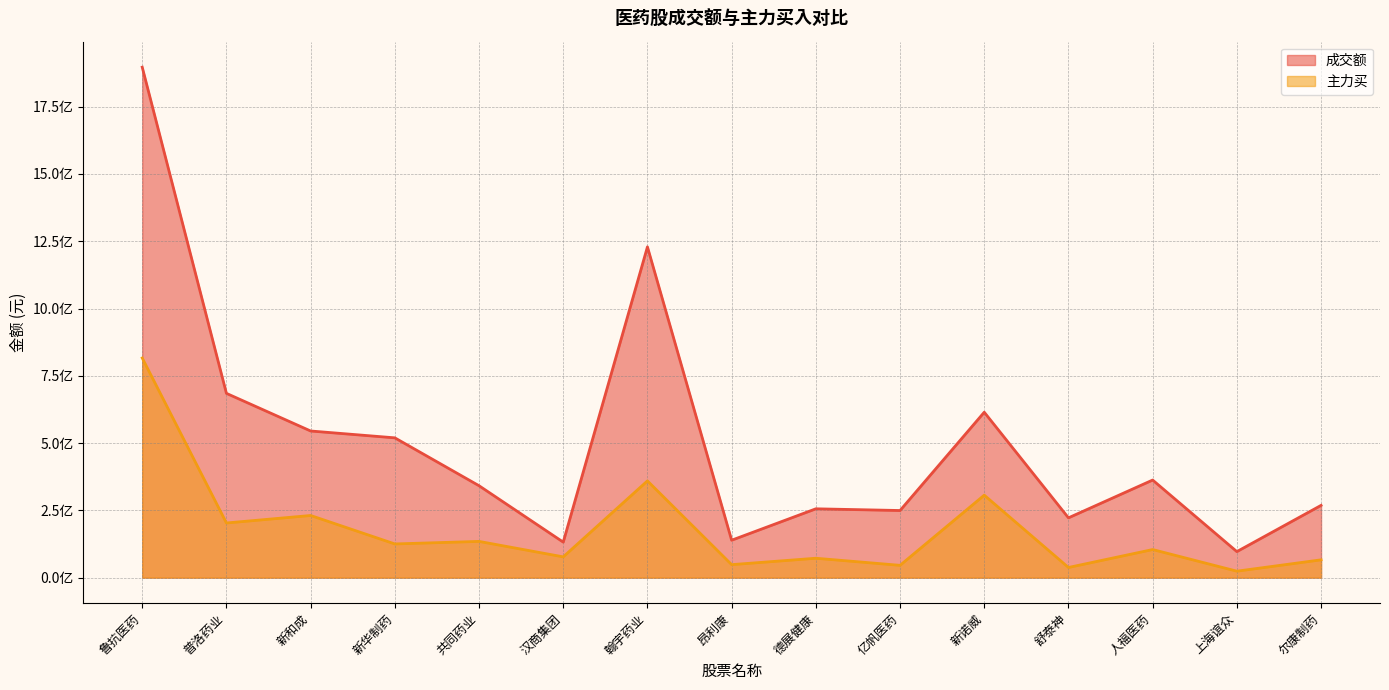

Reading left to right, extract all data points from this chart.

成交额: 1896751933	684784625	544964786	519507439	341577224	131977663	1229099326	139101629	255824799	249459684	614750078	222251453	362684906	96778276	268565617
主力买: 816187570	203107279	230980296	125259309	134708797	77257868	359532108	48341879	72108103	45762829	306523589	37800000	104421533	24064168	66208615